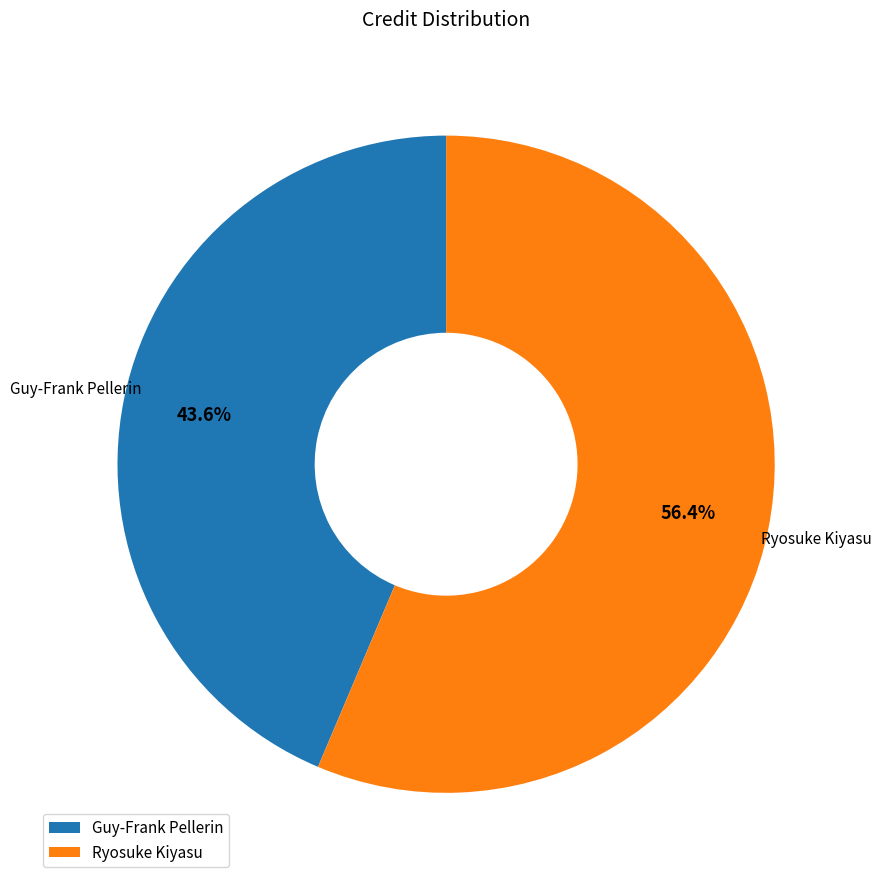

To the nearest percent, what portion does Guy-Frank Pellerin represent?

44%